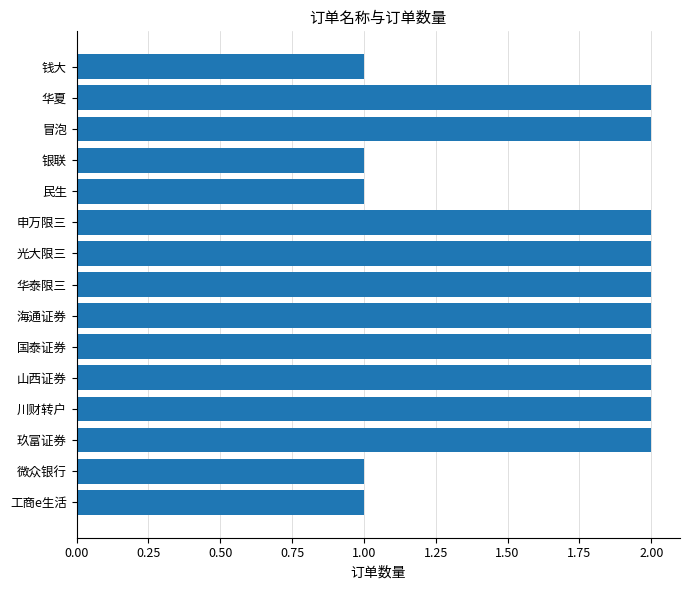

Does the chart contain stacked bars?

No